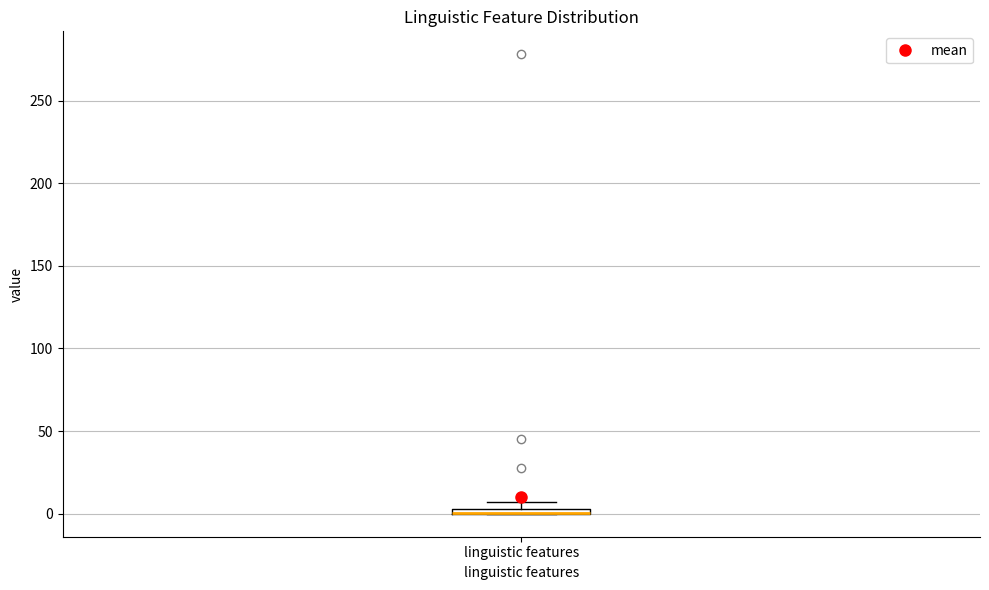

Where is the upper edge of the box for linguistic features on the y-axis? The values are not printed on the chart, so give them approximately, as read against the axis.

5